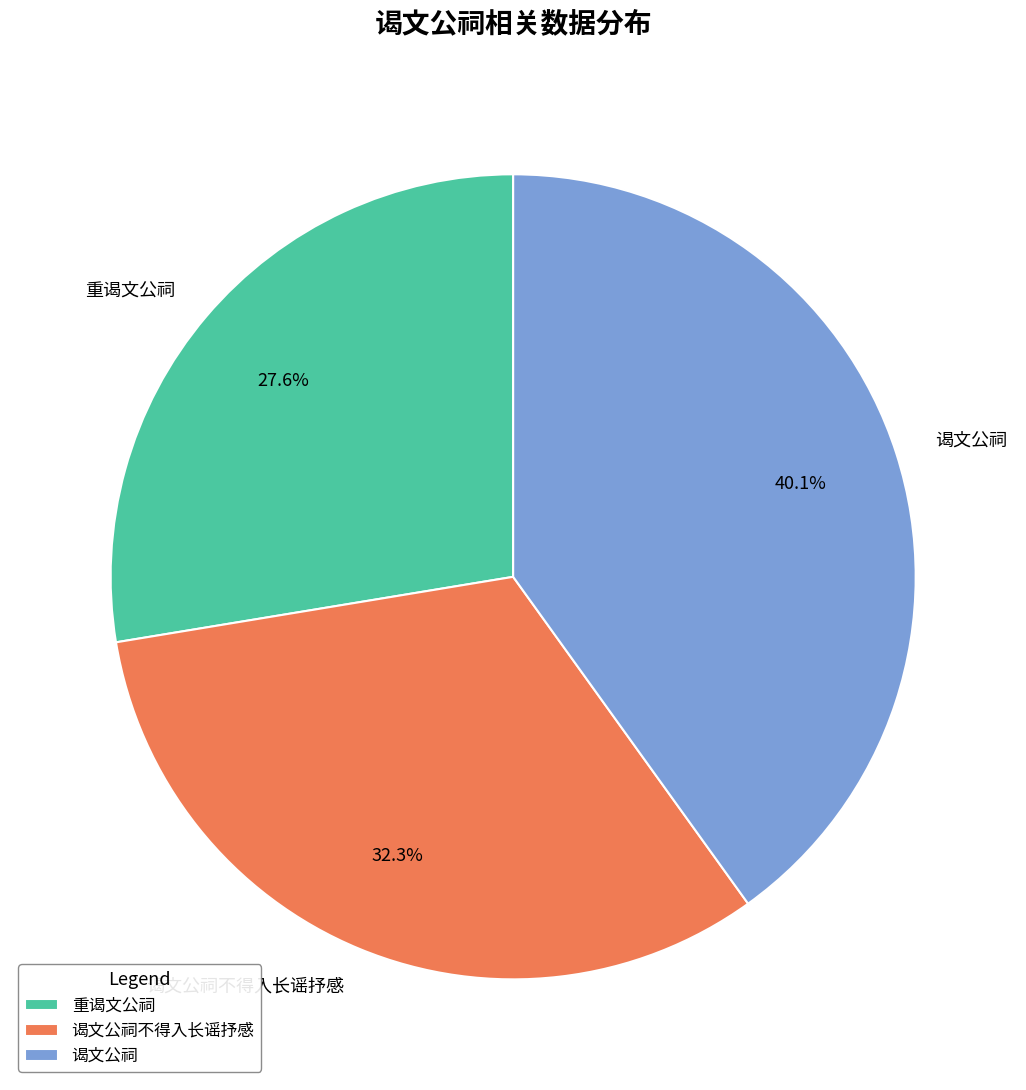

Does 重谒文公祠 represent more than half of the total?

No